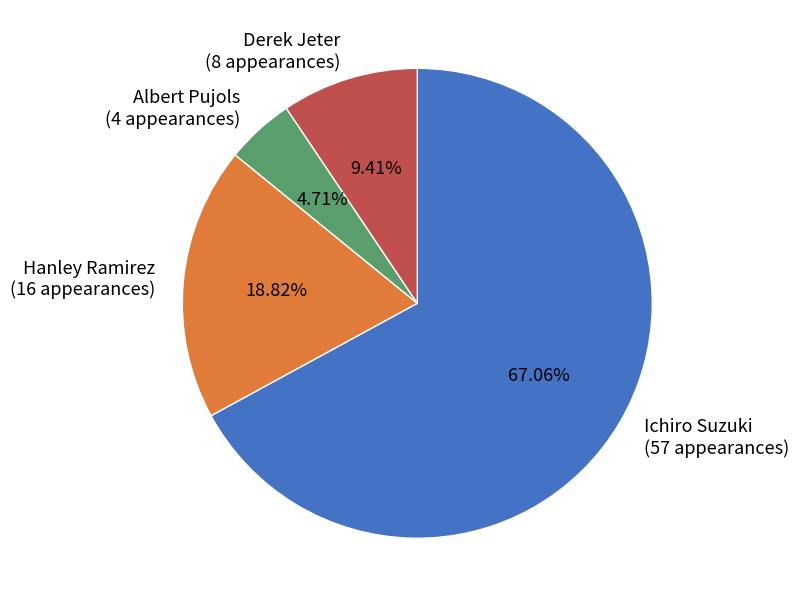

What is the smallest slice in the pie chart?

Albert Pujols